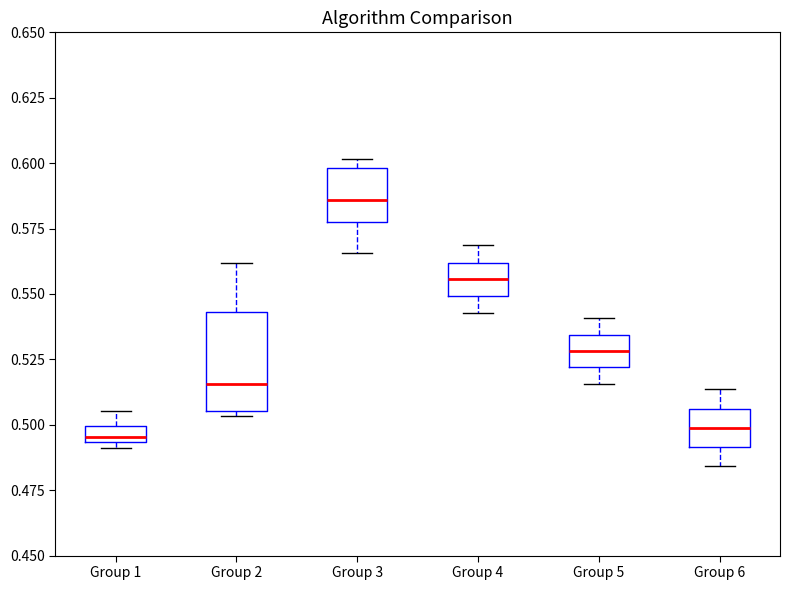

Where is the lower edge of the box for Group 4 on the y-axis? The values are not printed on the chart, so give them approximately, as read against the axis.

0.550